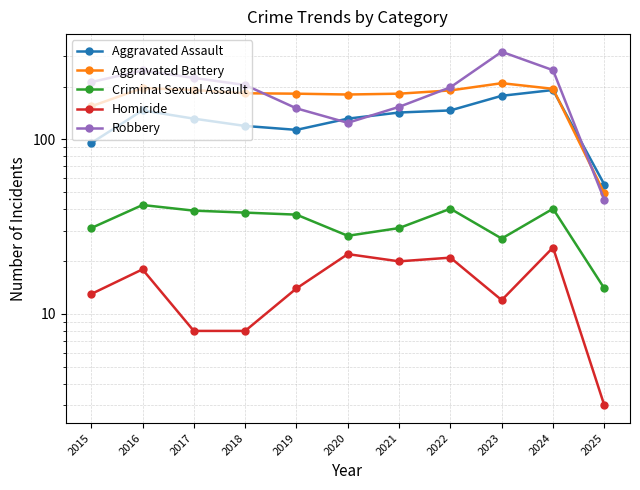

Rank the series at 2025 from lowest to highest value.

Homicide, Criminal Sexual Assault, Robbery, Aggravated Battery, Aggravated Assault